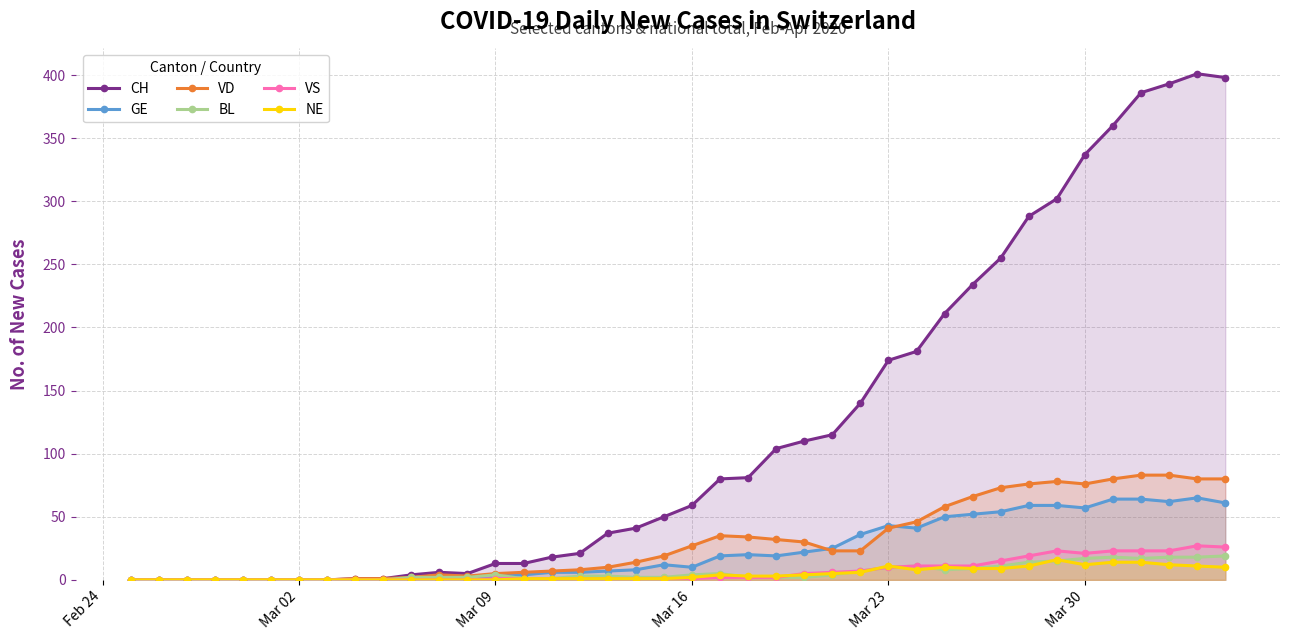

How many values in the VD series exceed 23?

18